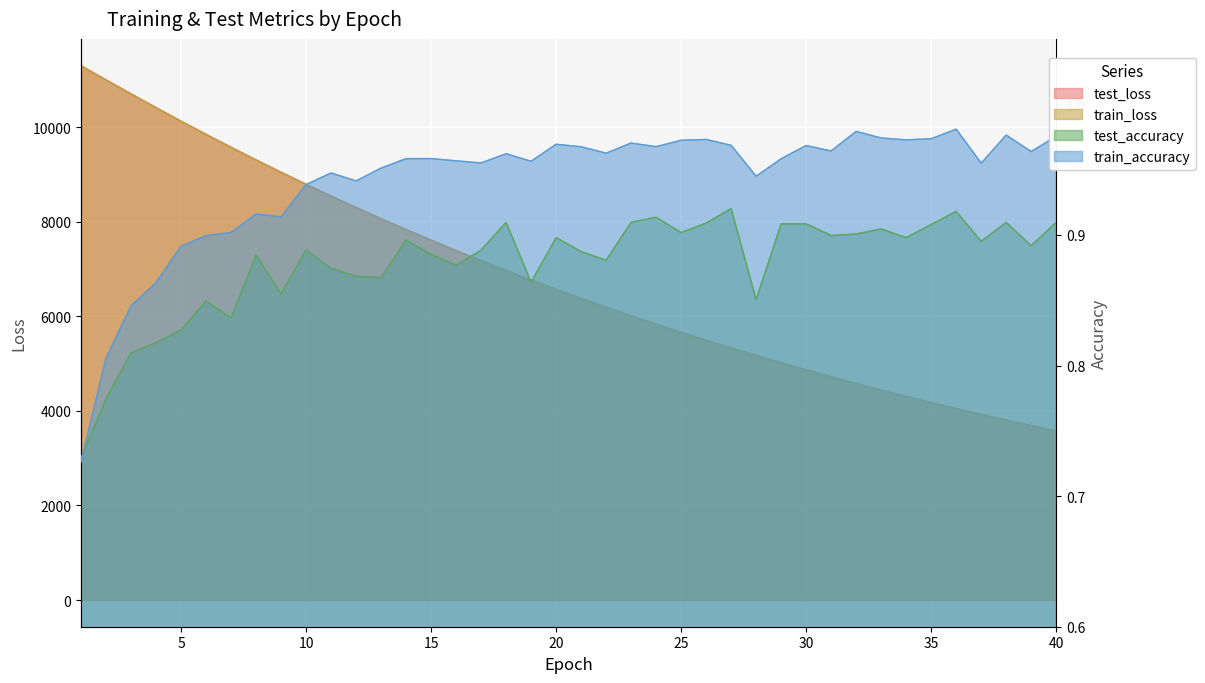

What is the difference between the highest and lowest values at 29?

5017.6